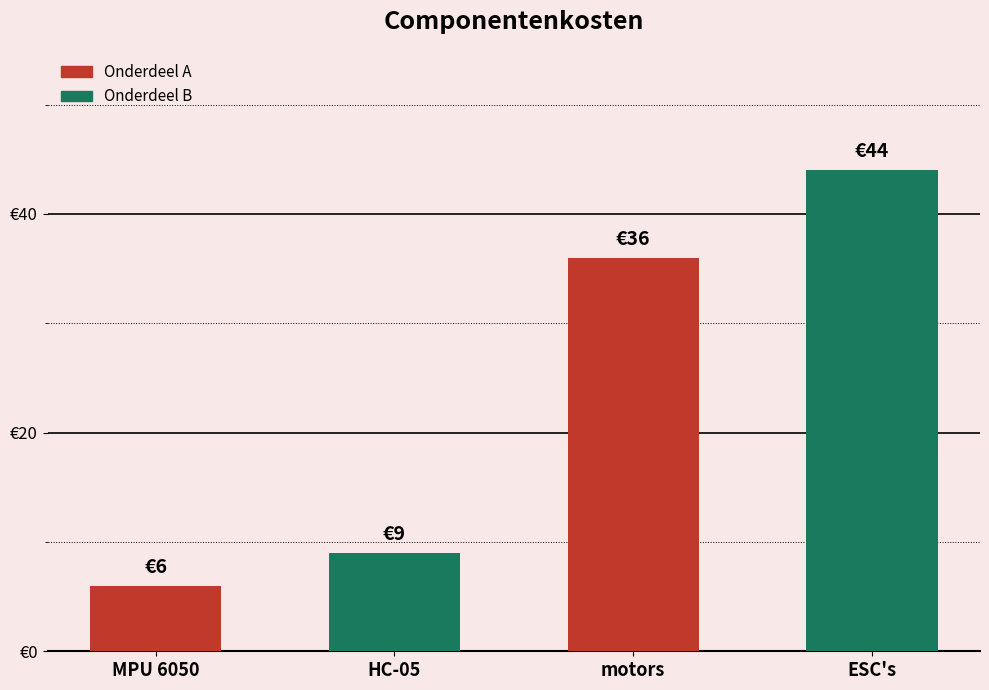

What is the change in value from HC-05 to ESC's?

+35